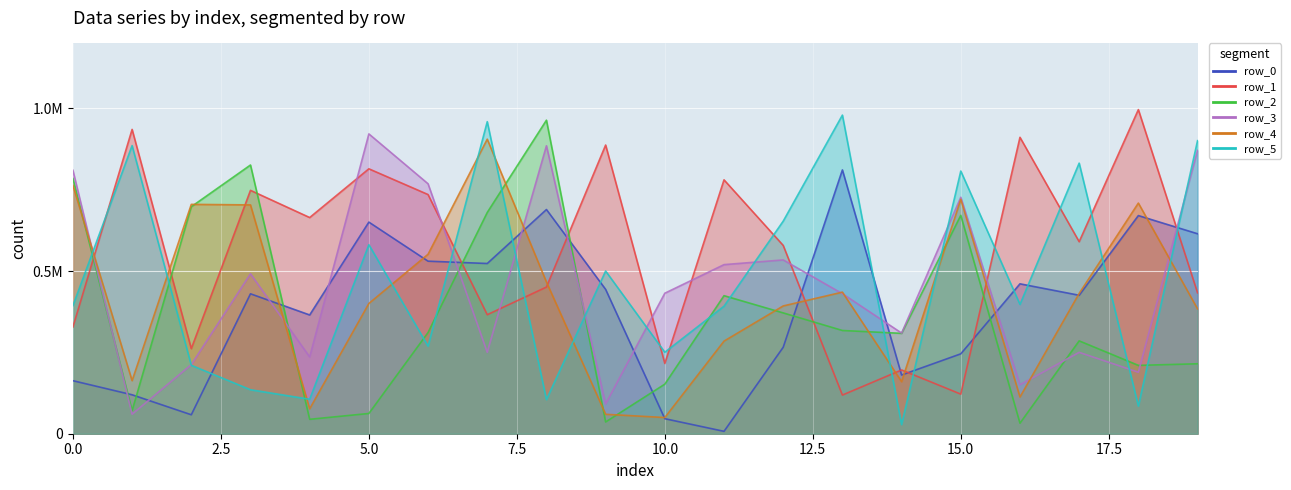

What is the highest value of the row_5 series?

979668